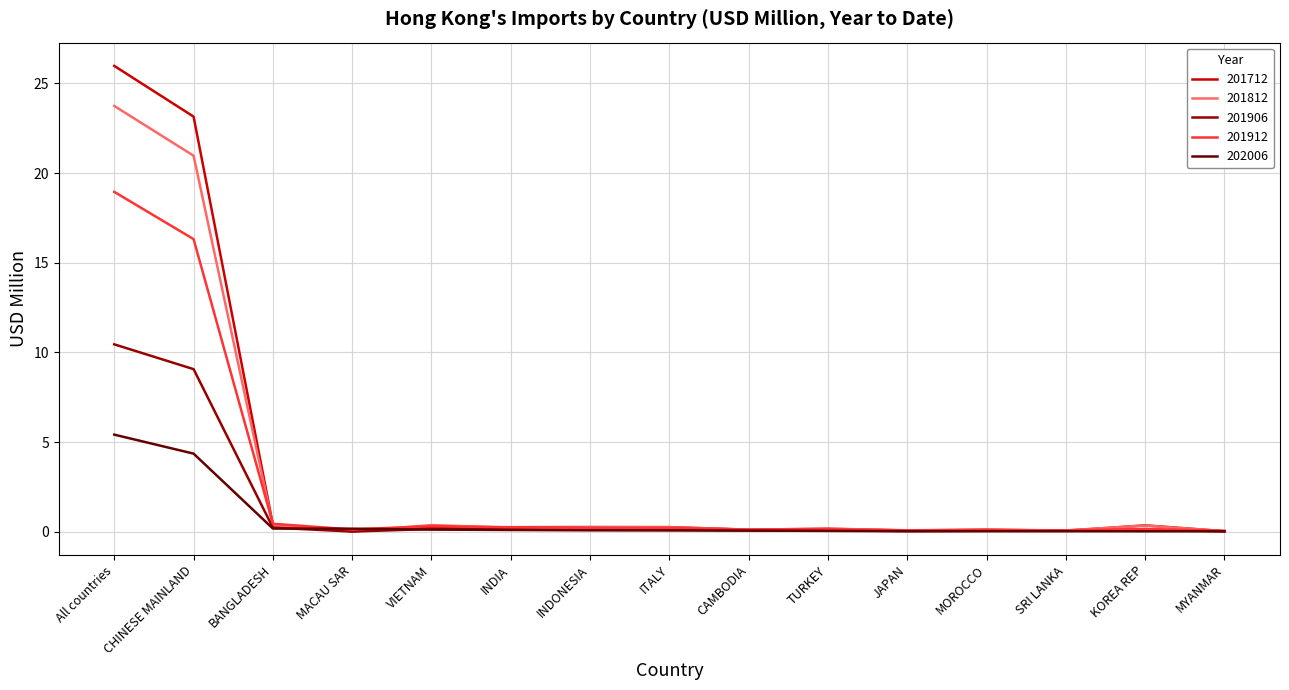

Which category has the highest value across all series?

All countries